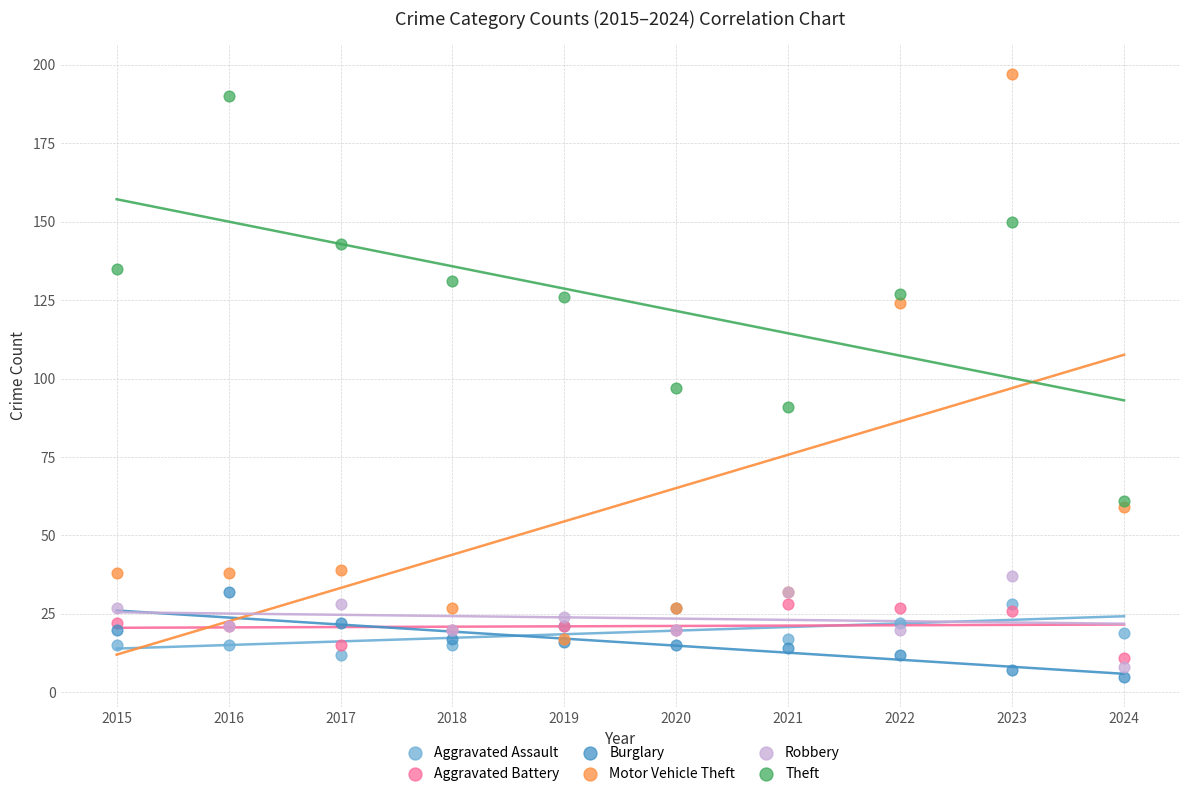

Across all series, what Y value is closest to 101?

97